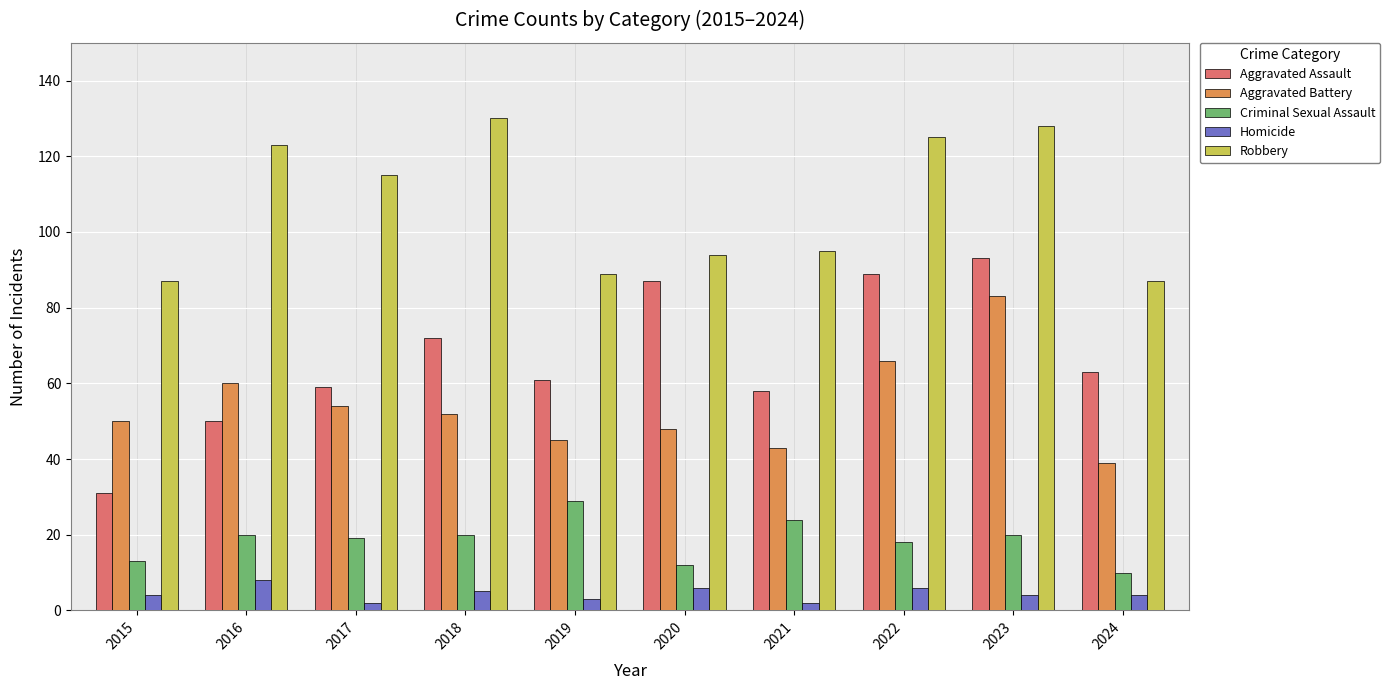

Reading left to right, extract all data points from this chart.

Aggravated Assault: 31	50	59	72	61	87	58	89	93	63
Aggravated Battery: 50	60	54	52	45	48	43	66	83	39
Criminal Sexual Assault: 13	20	19	20	29	12	24	18	20	10
Homicide: 4	8	2	5	3	6	2	6	4	4
Robbery: 87	123	115	130	89	94	95	125	128	87